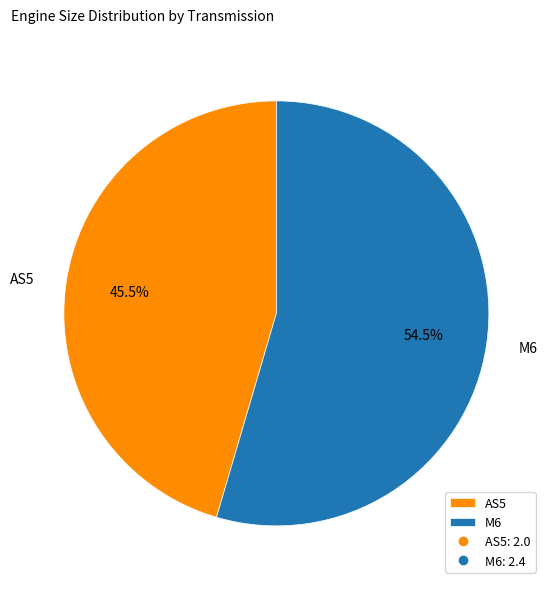

Count the number of slices in the pie.

2